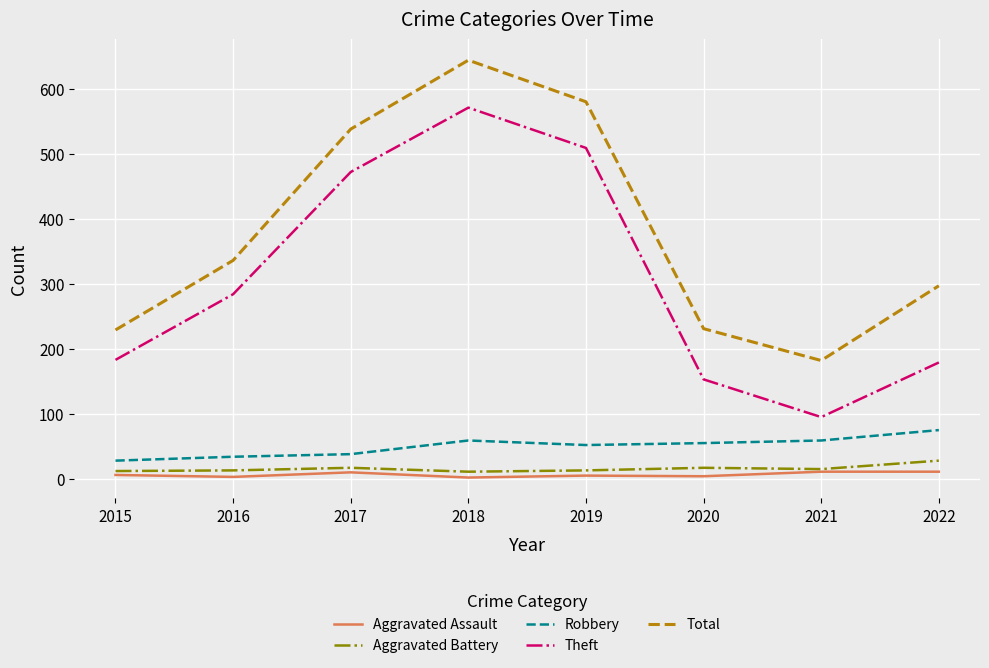

What is the maximum value for Robbery?

75